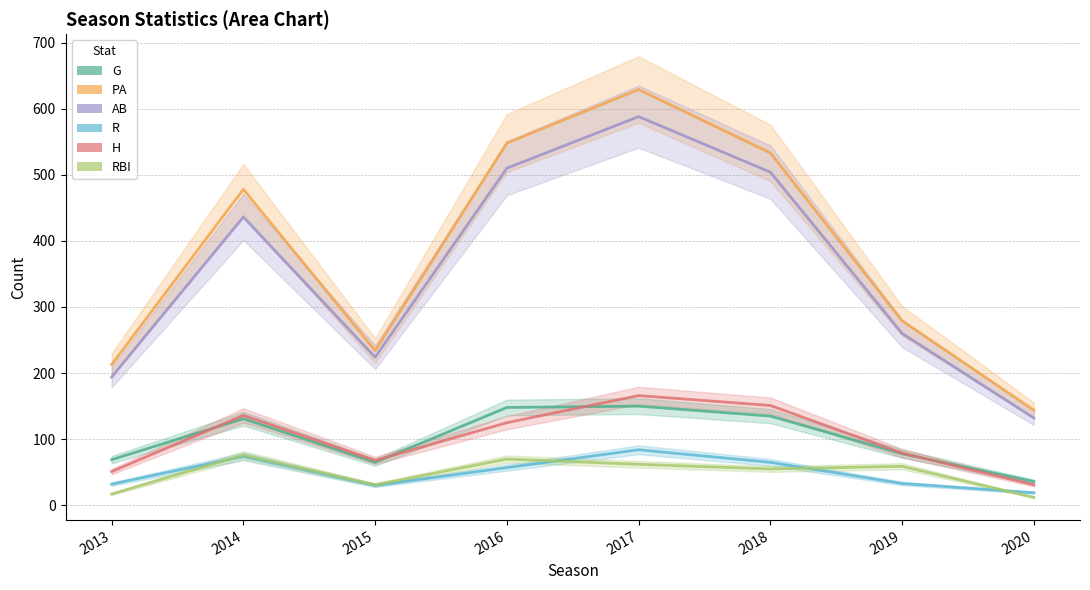

Which series has the largest total across all categories?

PA